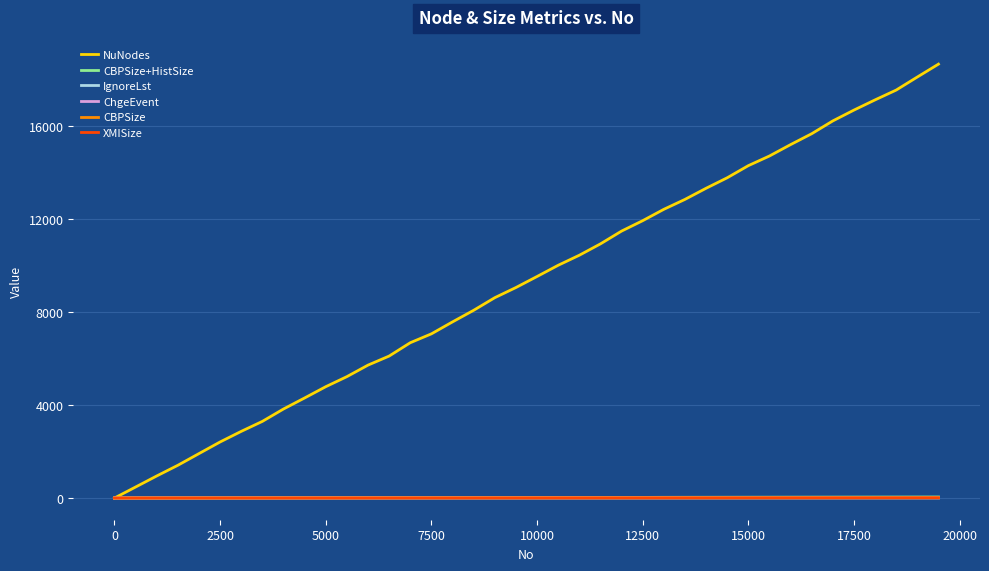

What is the greatest value displayed?

18680.0